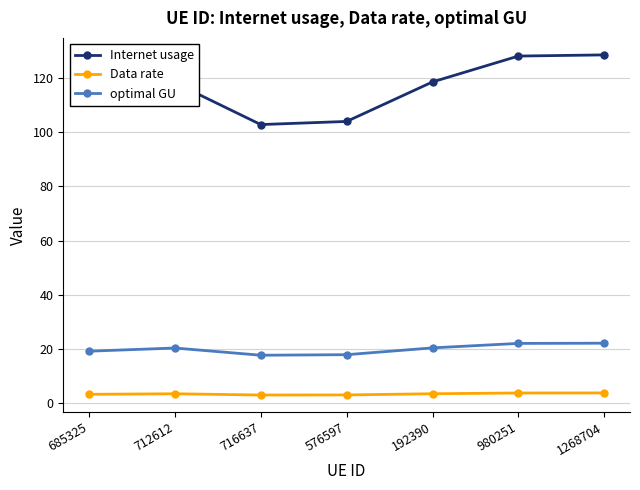

What is the spread (max minus min) of values at 980251?

124.2